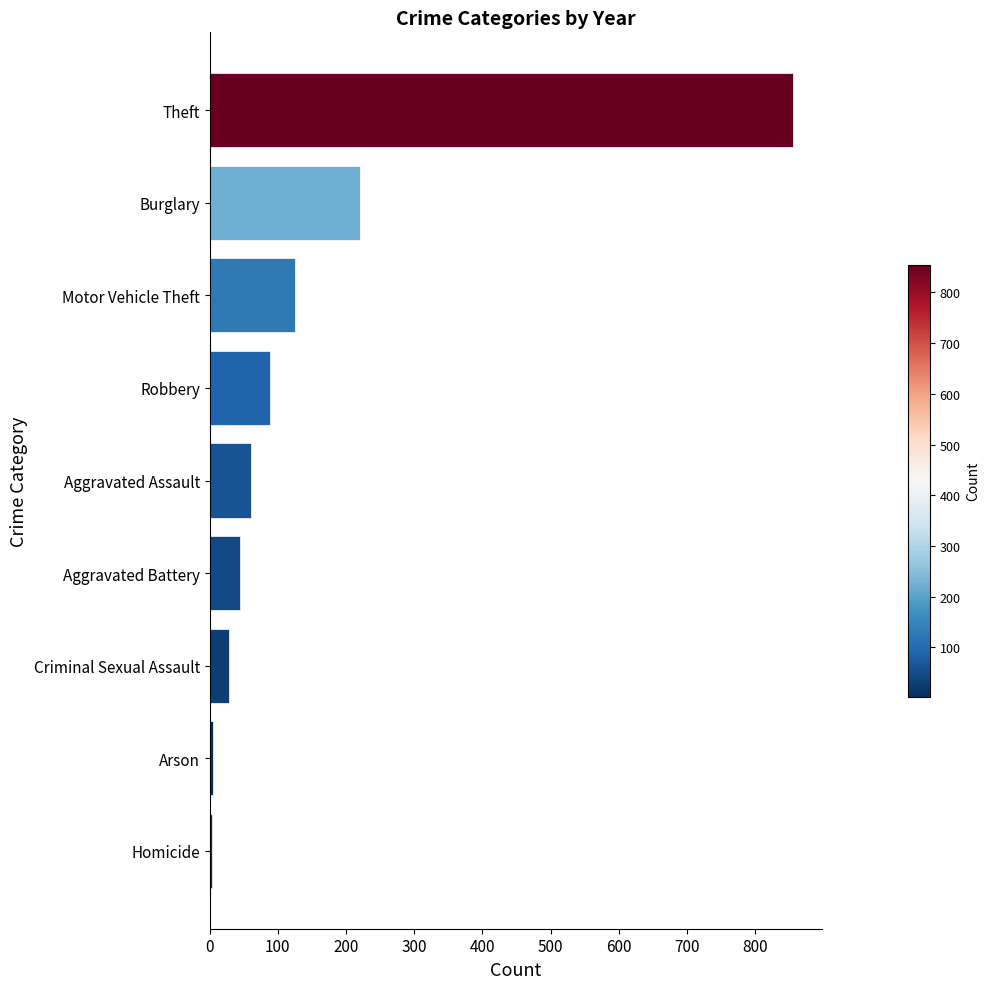

True or false: the data shows 45 at Aggravated Battery.

True